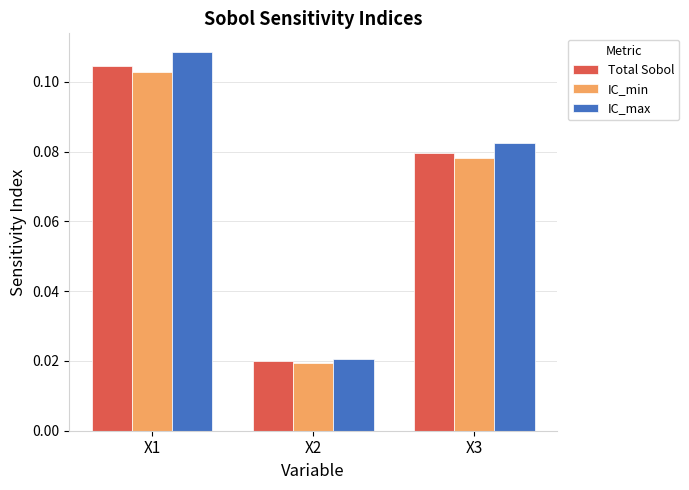

Rank the series at X1 from highest to lowest value.

IC_max, Total Sobol, IC_min